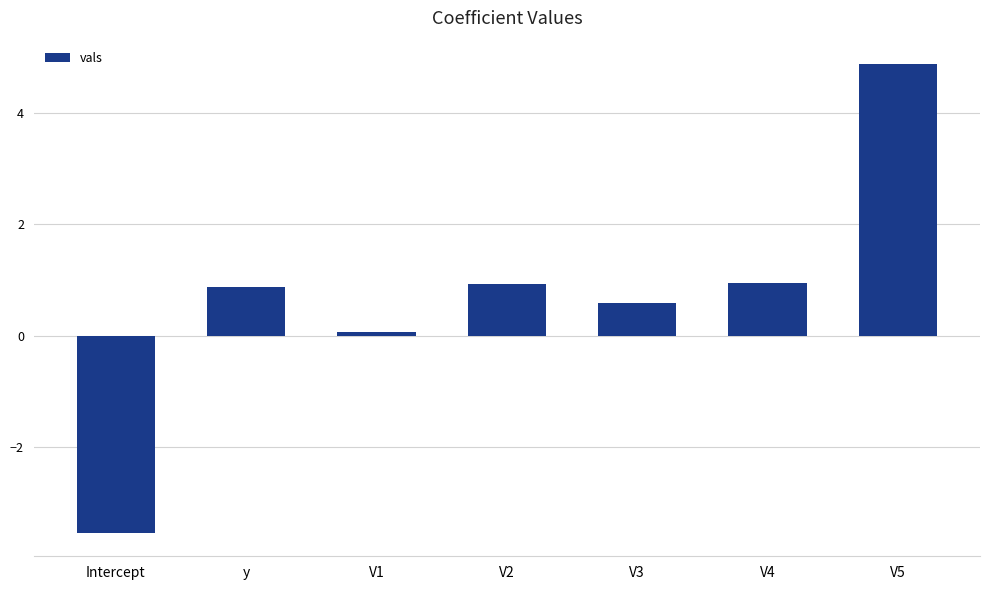

What is the label of the 4th bar from the left?

V2